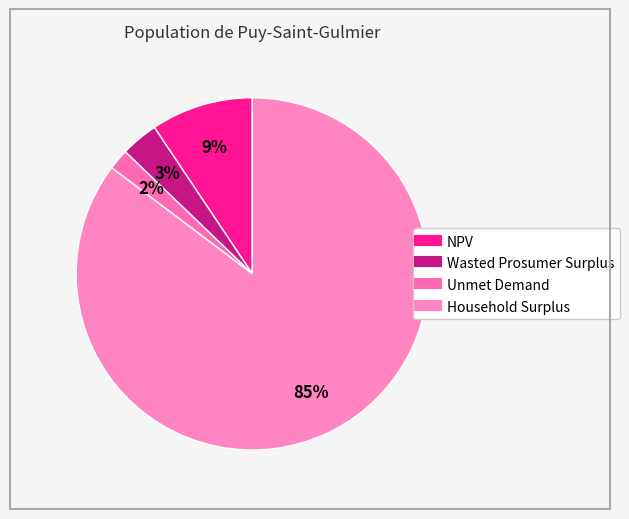

Is it true that Household Surplus is 85% of the pie?

True